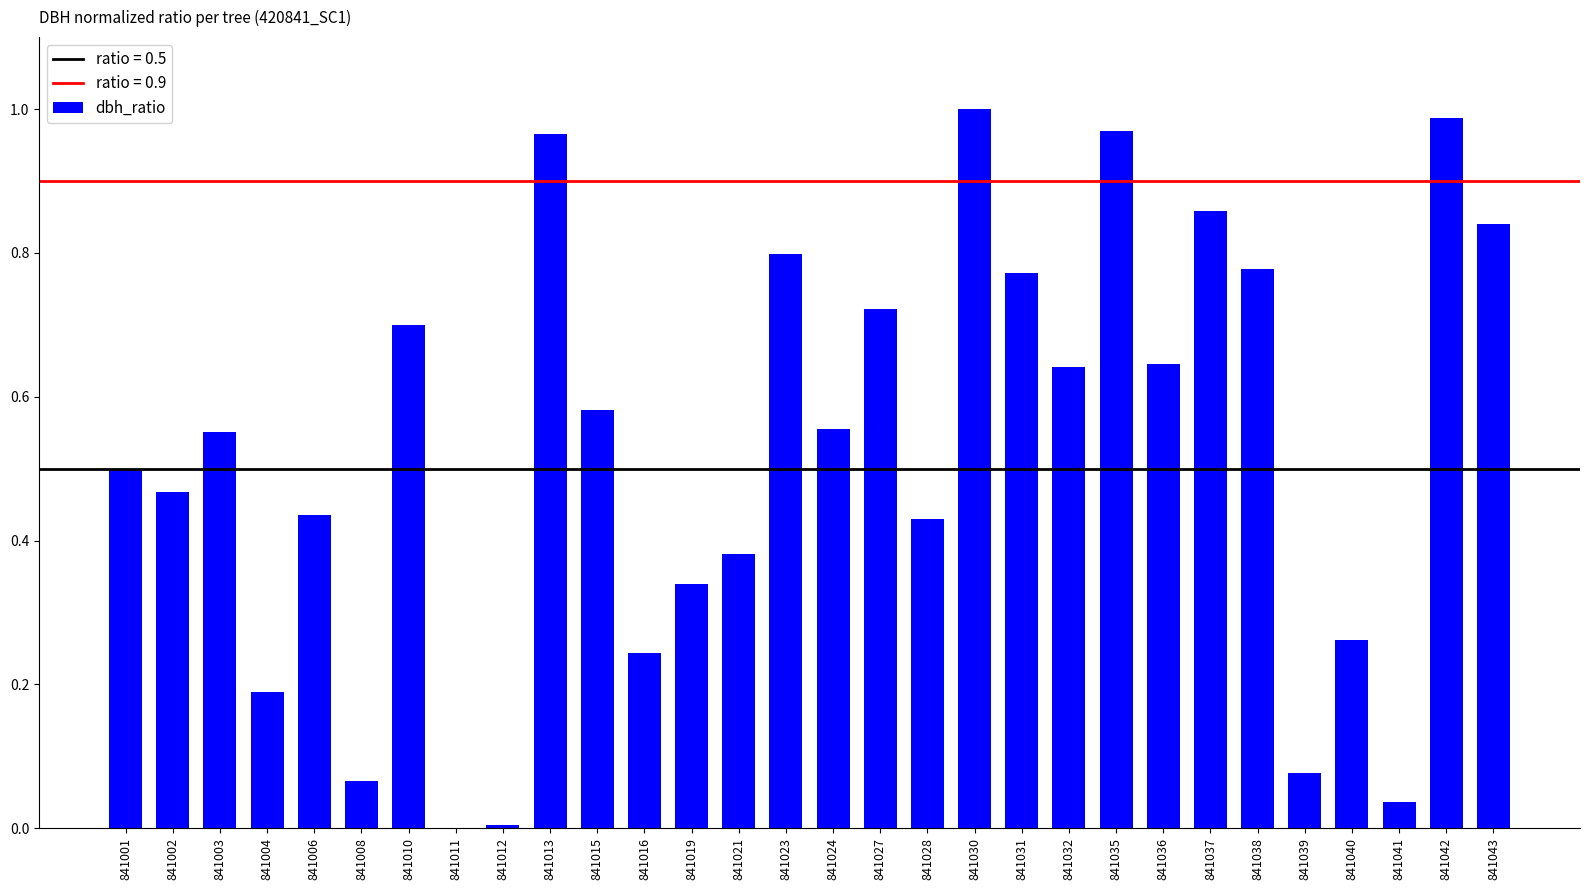

Count the number of values greater than 0.

29